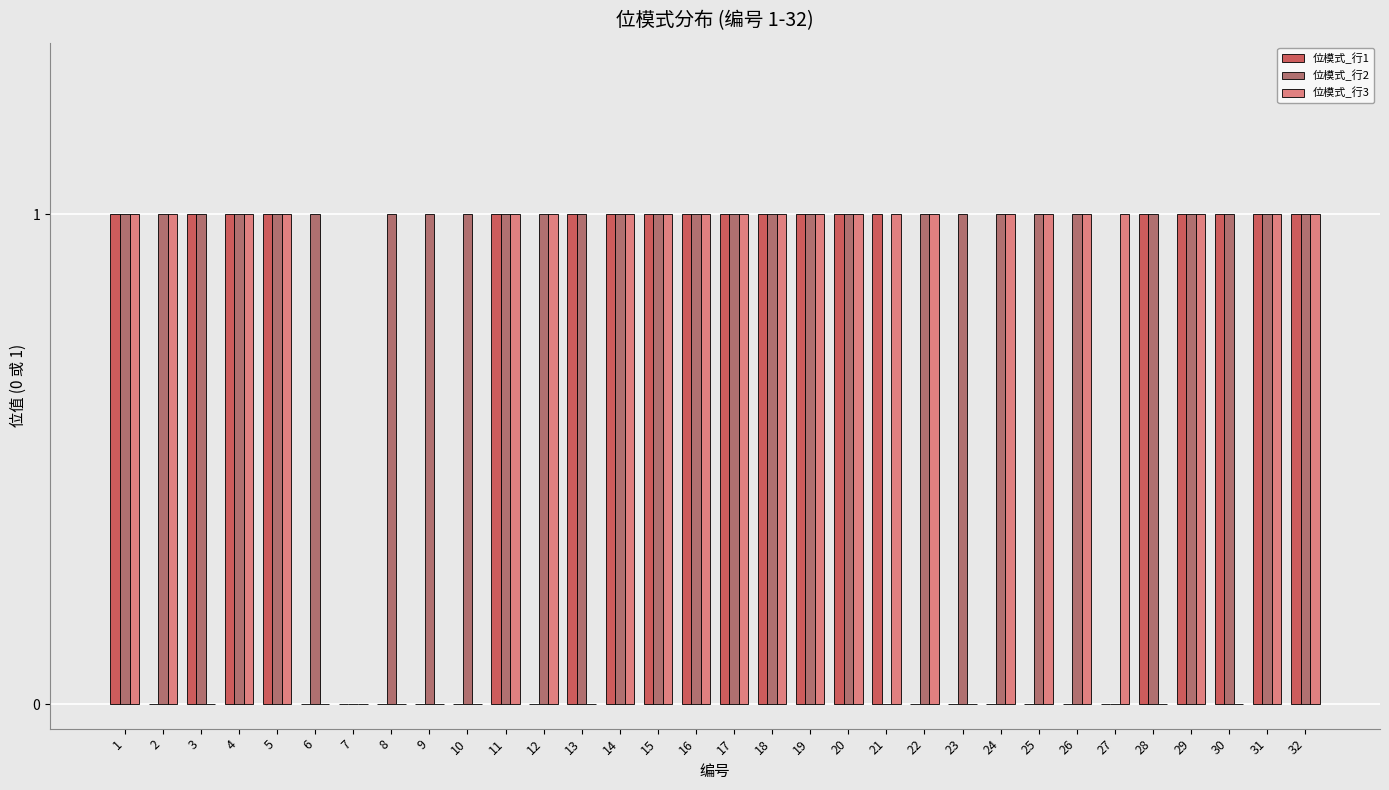

What is the total value across all series at 4?

3